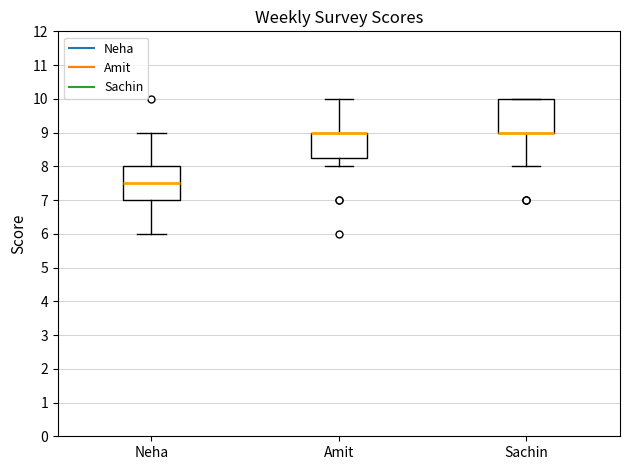

Reading left to right, transcribe this box plot: for each box, give where its median line is, the range the box spans, and where its two whiskers end, as read against the y-axis. The values are not printed on the chart, so give them approximately, as read against the axis.

Neha: median 7.5, box 7.0 to 8.0, whiskers 6.0 to 9.0
Amit: median 9.0 (drawn on the box's upper edge), box 8.3 to 9.0, whiskers 8.0 to 10.0
Sachin: median 9.0 (drawn on the box's lower edge), box 9.0 to 10.0, whiskers 8.0 to 10.0